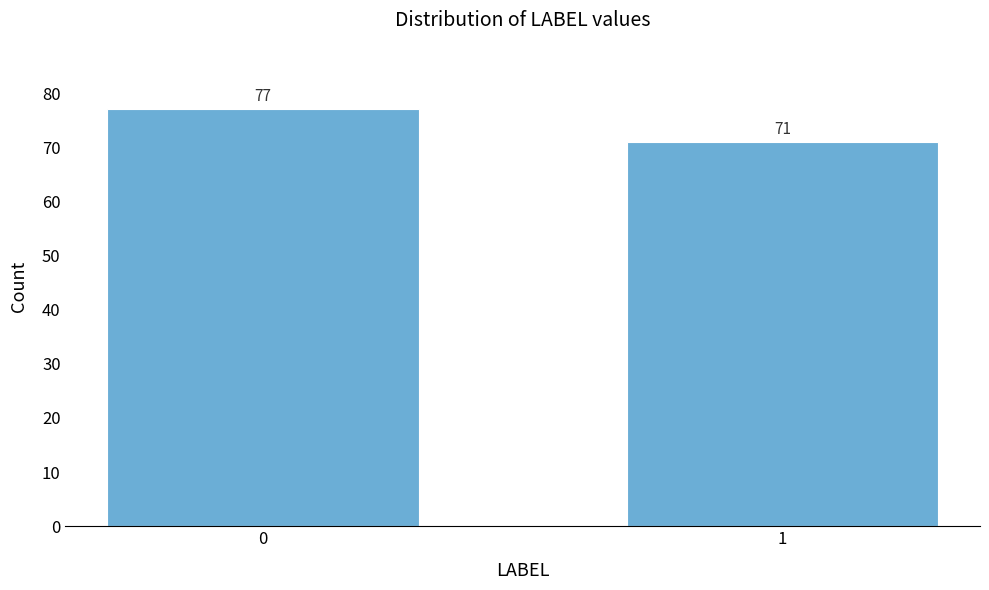

Reading left to right, list all the values displayed in this chart.

77	71